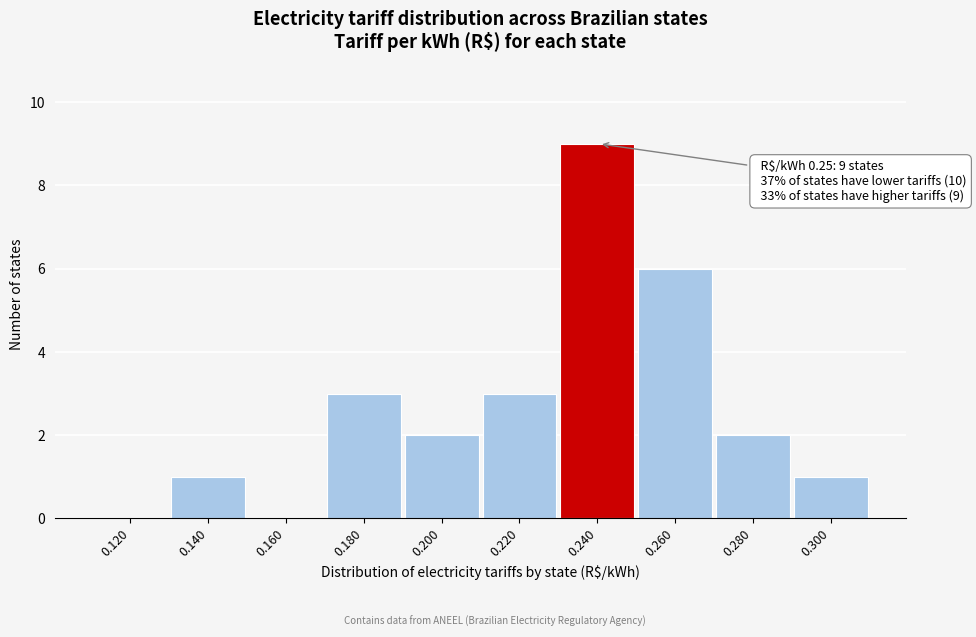

Reading left to right, transcribe all the data shown in this chart.

0.120=0	0.140=1	0.160=0	0.180=3	0.200=2	0.220=3	0.240=9	0.260=6	0.280=2	0.300=1